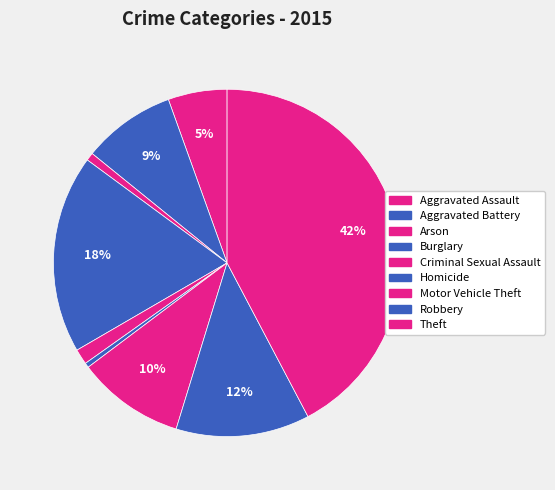

Is there any slice that represents more than half of the pie?

No